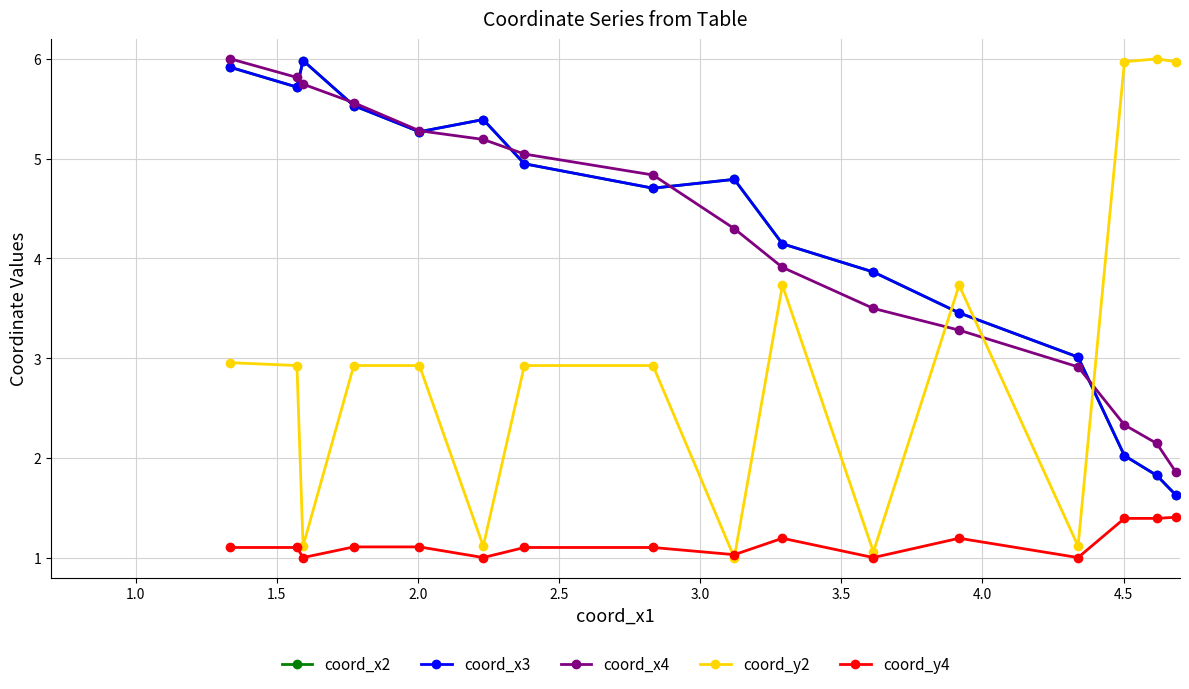

Does the chart have visible grid lines?

Yes